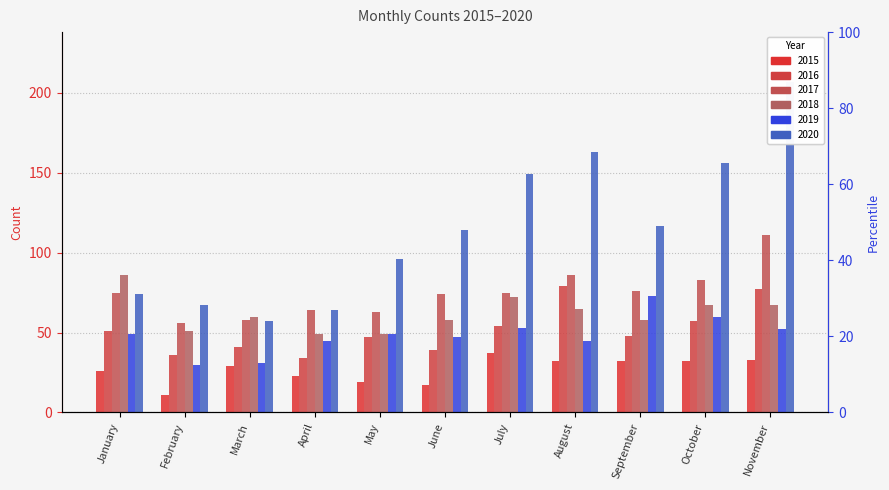

What is the sum of the 2015 values at April and February?

34